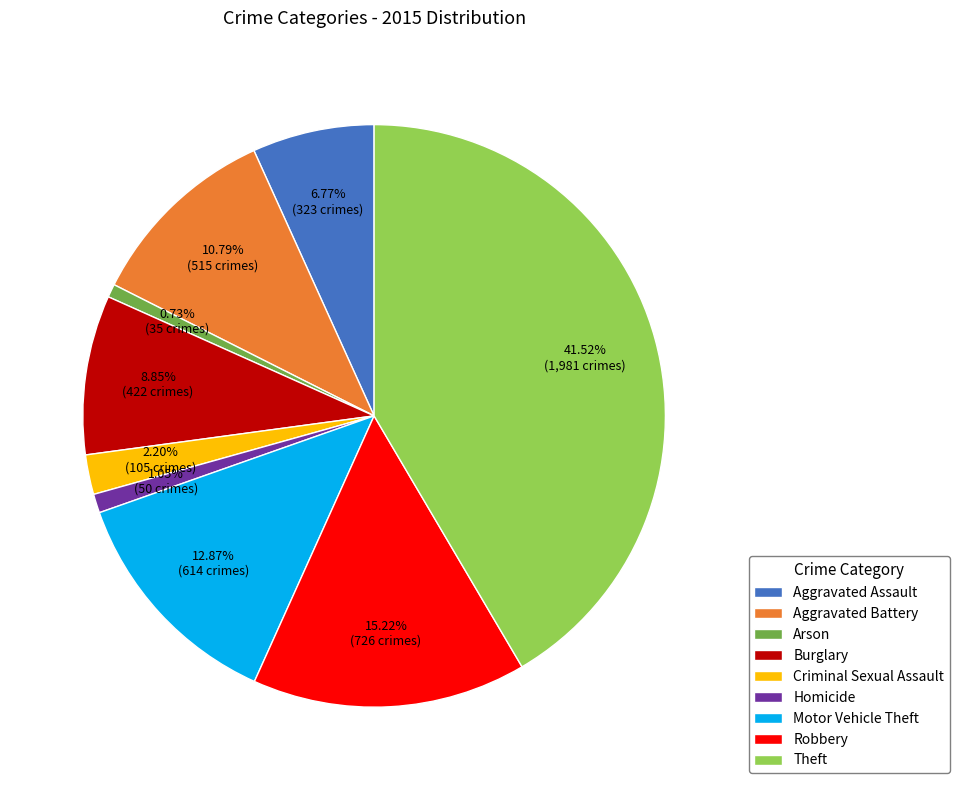

How many slices are in this pie chart?

9